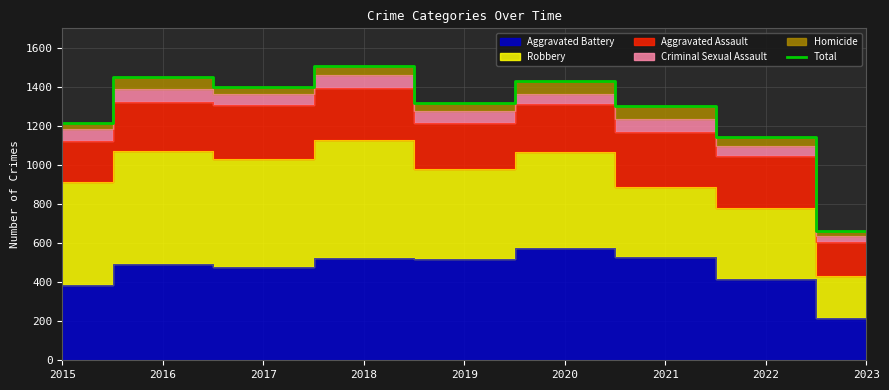

What is the greatest value displayed?

1509